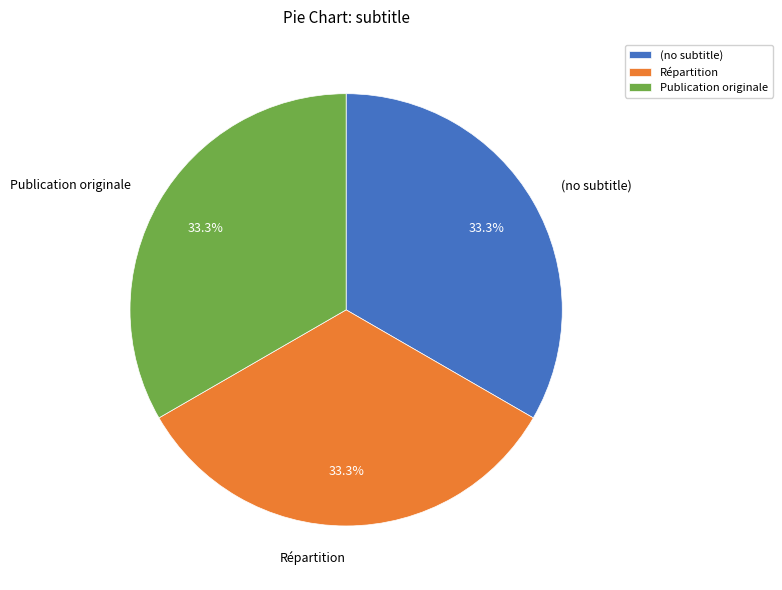

Combined, do (no subtitle) and Répartition account for over 50%?

Yes